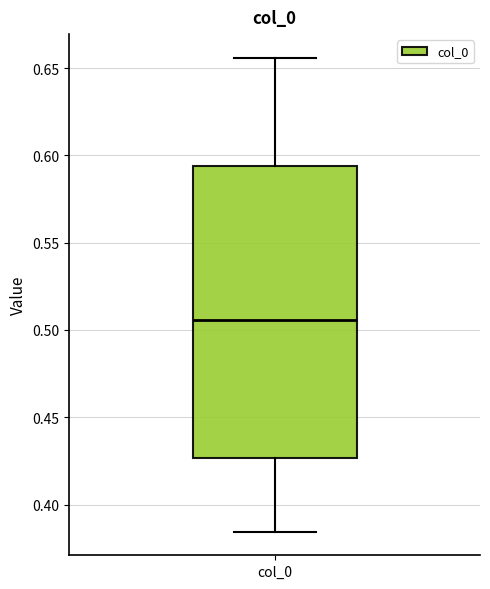

Read this box plot against the y-axis: the position of the median line, the range covered by the box, and the ends of both whiskers. The values are not printed on the chart, so give them approximately, as read against the axis.

median 0.505, box 0.425 to 0.595, whiskers 0.385 to 0.655